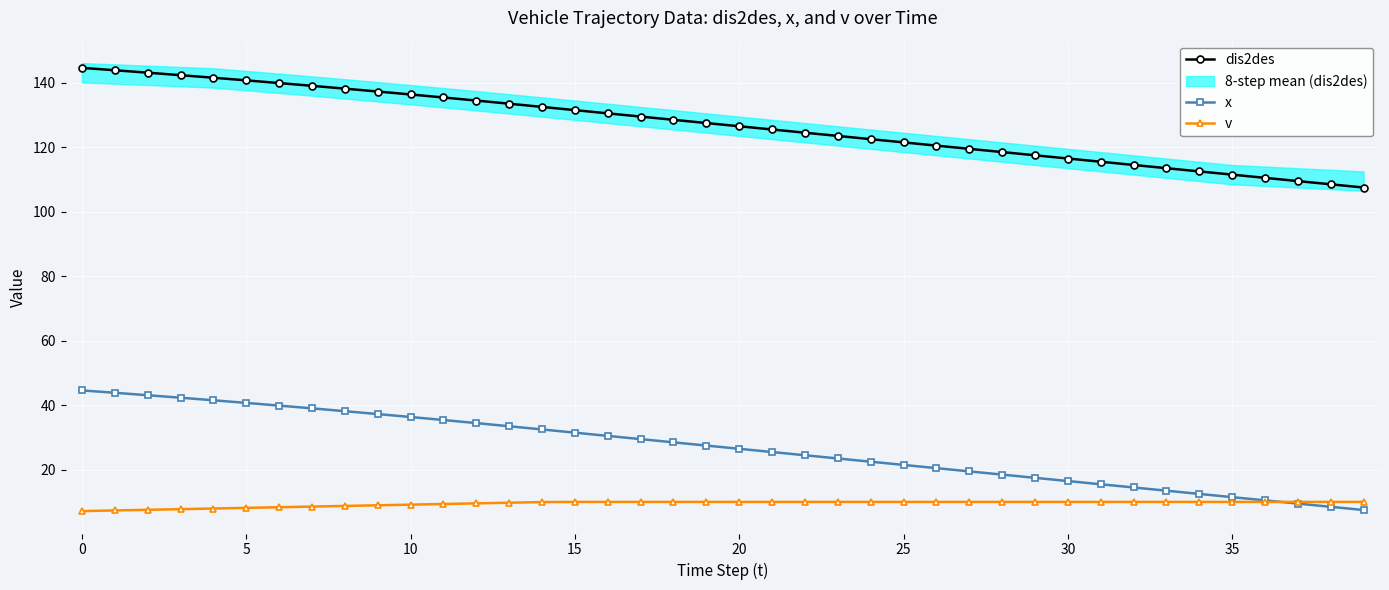

At which label is dis2des closest to 126?

20